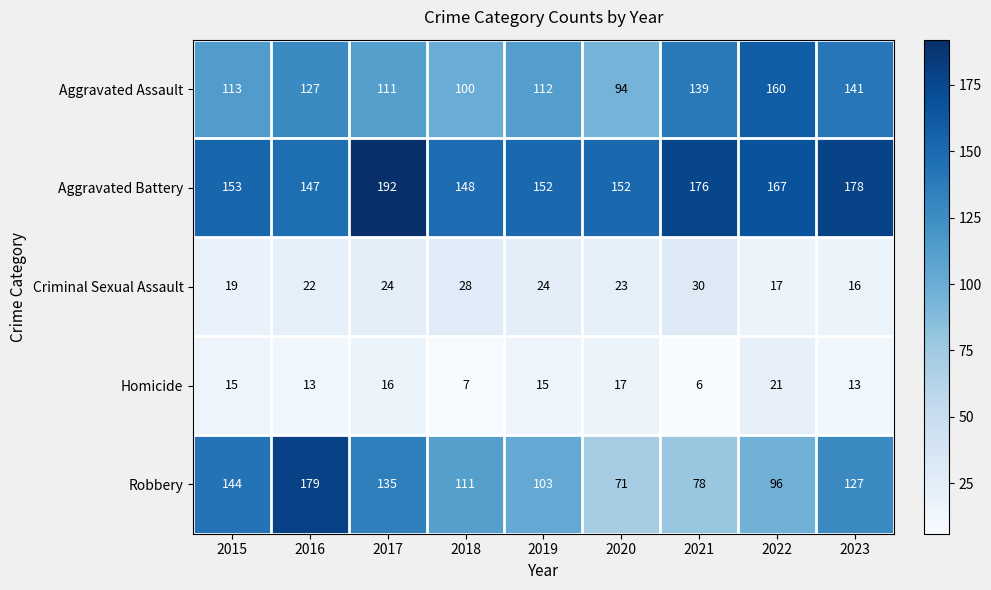

What is the approximate value of Criminal Sexual Assault at 2021, to the nearest 5?

30